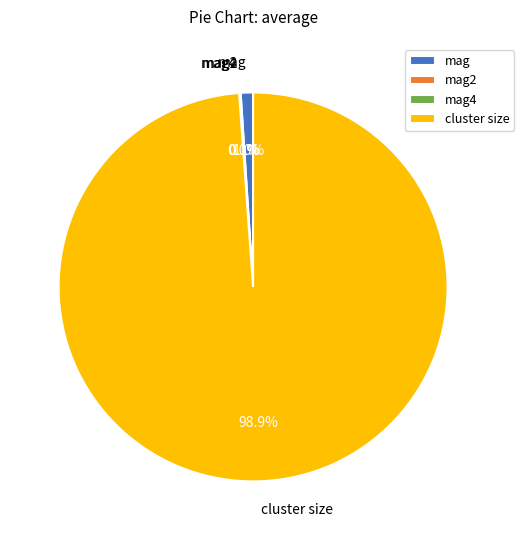

Is there any slice that represents more than half of the pie?

Yes